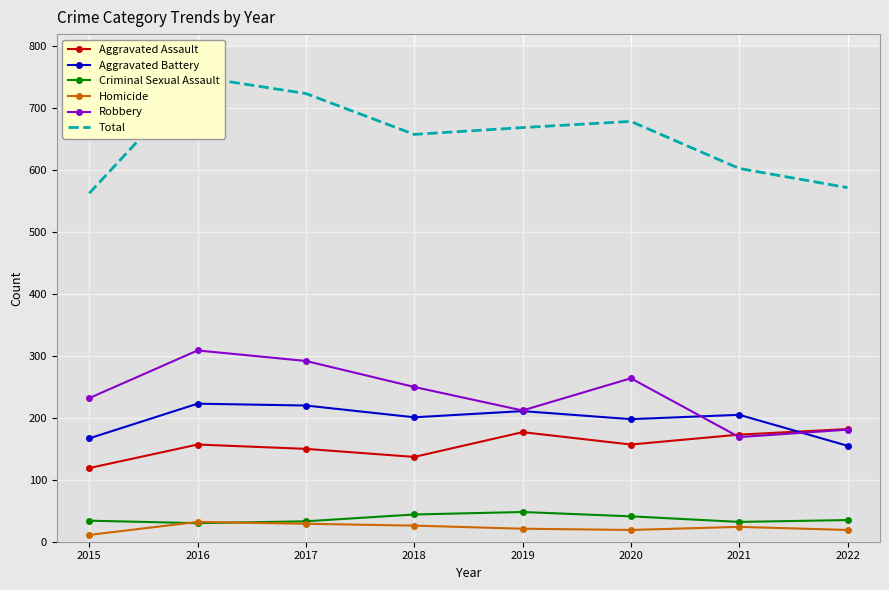

Reading left to right, what are all the values shown in this chart?

Aggravated Assault: 119	157	150	137	177	157	173	182
Aggravated Battery: 167	223	220	201	211	198	205	155
Criminal Sexual Assault: 34	30	33	44	48	41	32	35
Homicide: 11	32	29	26	21	19	24	19
Robbery: 232	309	292	250	212	264	169	181
Total: 563	751	724	658	669	679	603	572